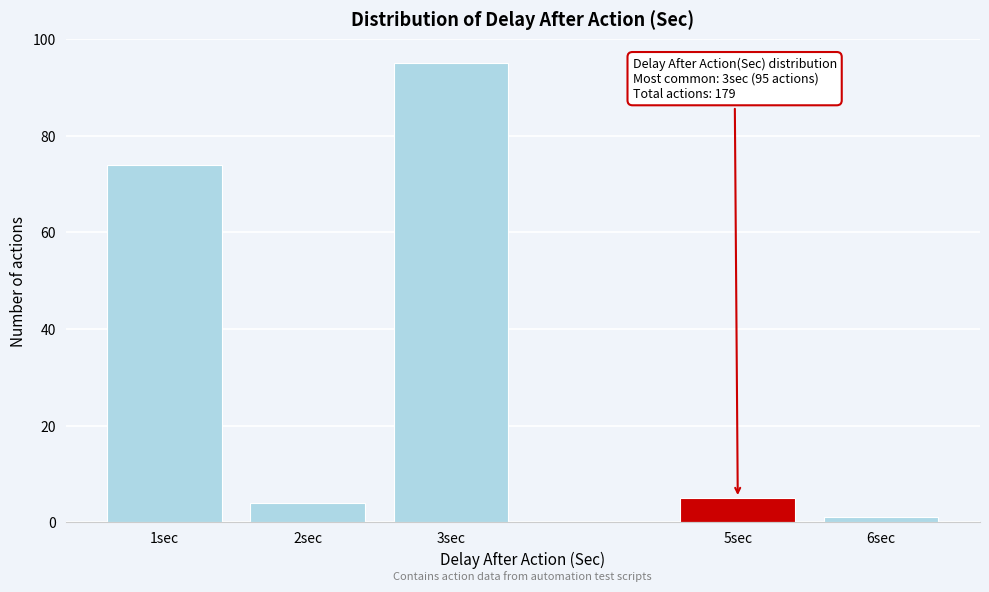

Reading left to right, extract all data points from this chart.

74	4	95	5	1